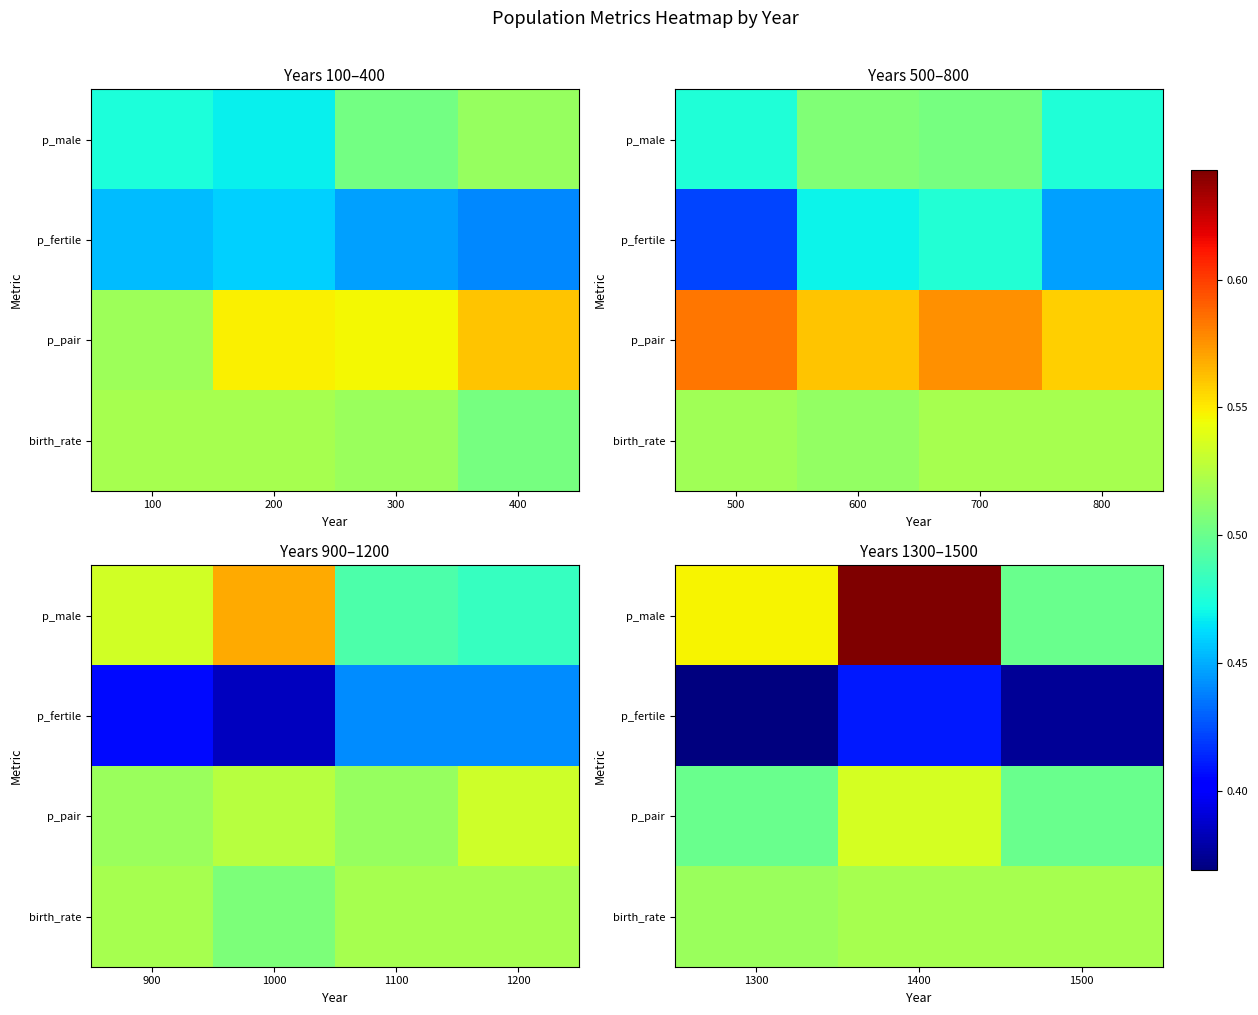

Which series has the largest total across all categories?

p_male